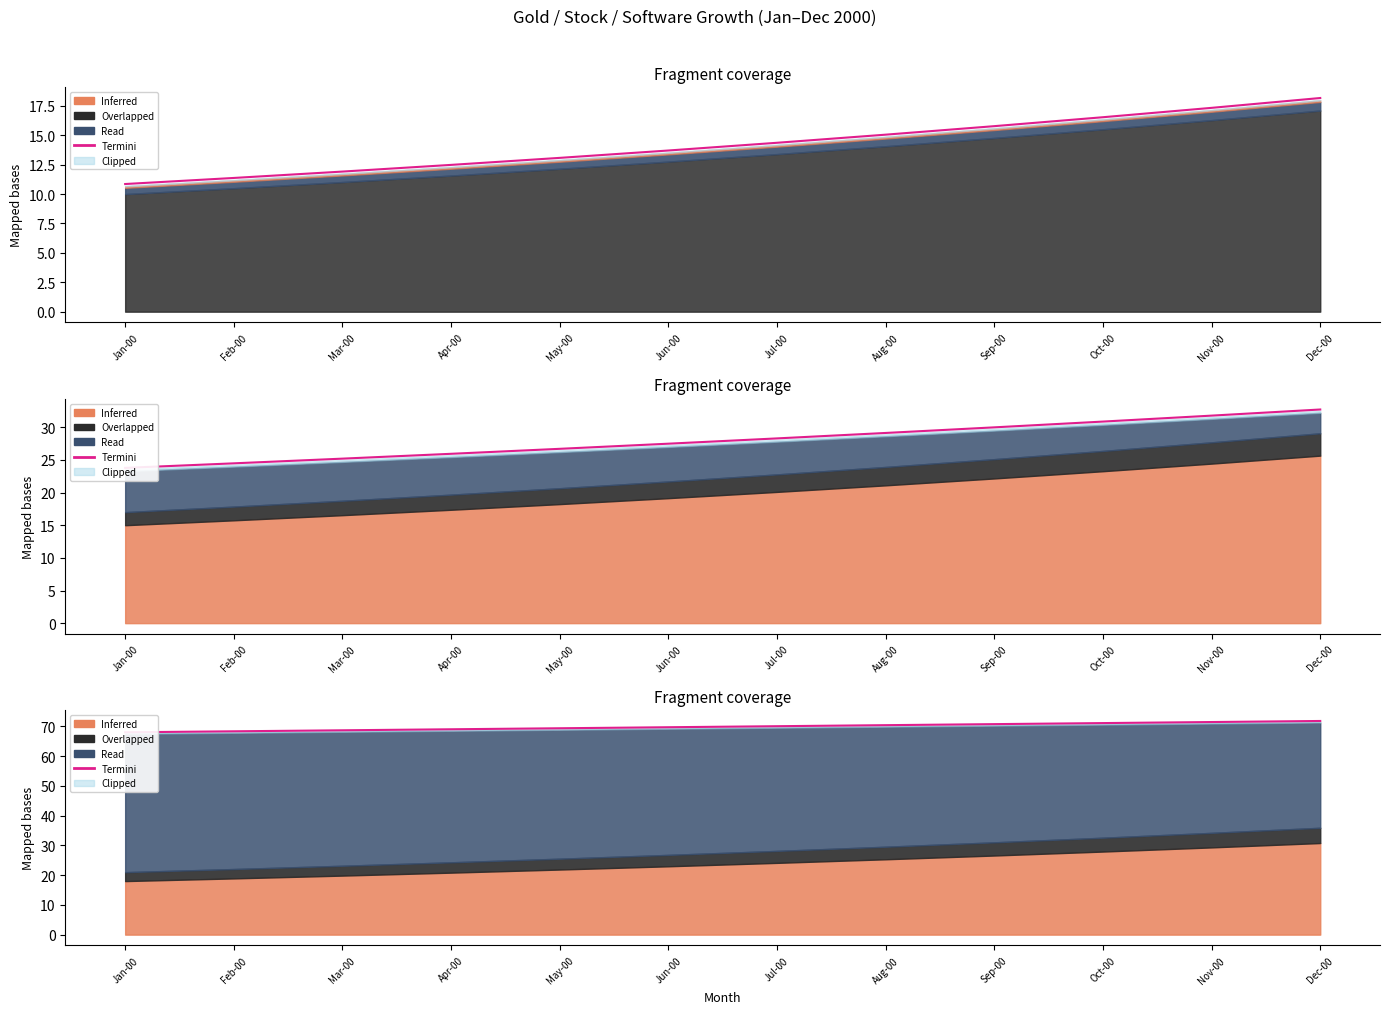

Is it true that the value at Feb-00 is 21.9?

False